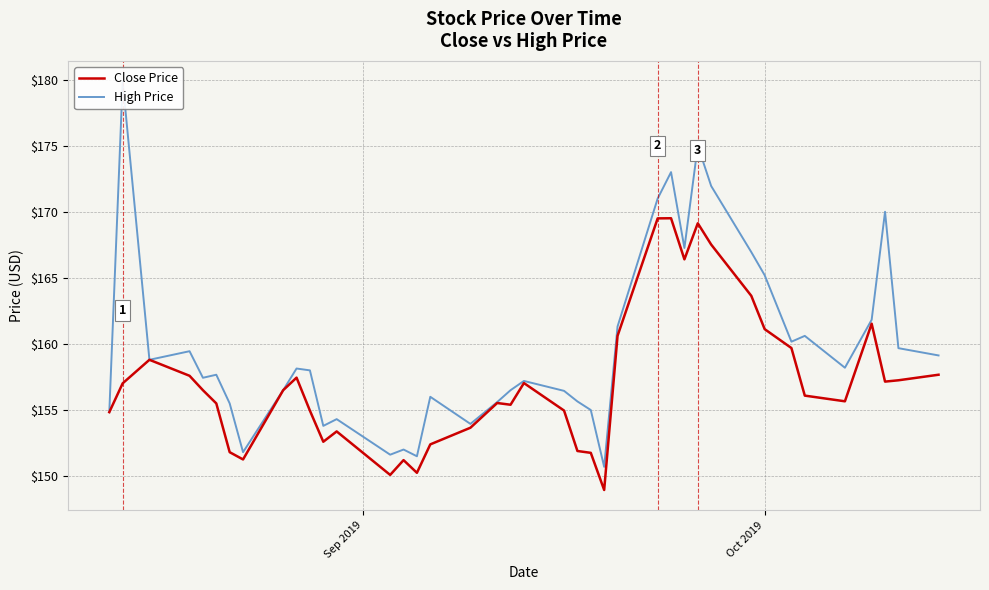

What is the difference between the second highest and second lowest values in the High Price series?

23.5